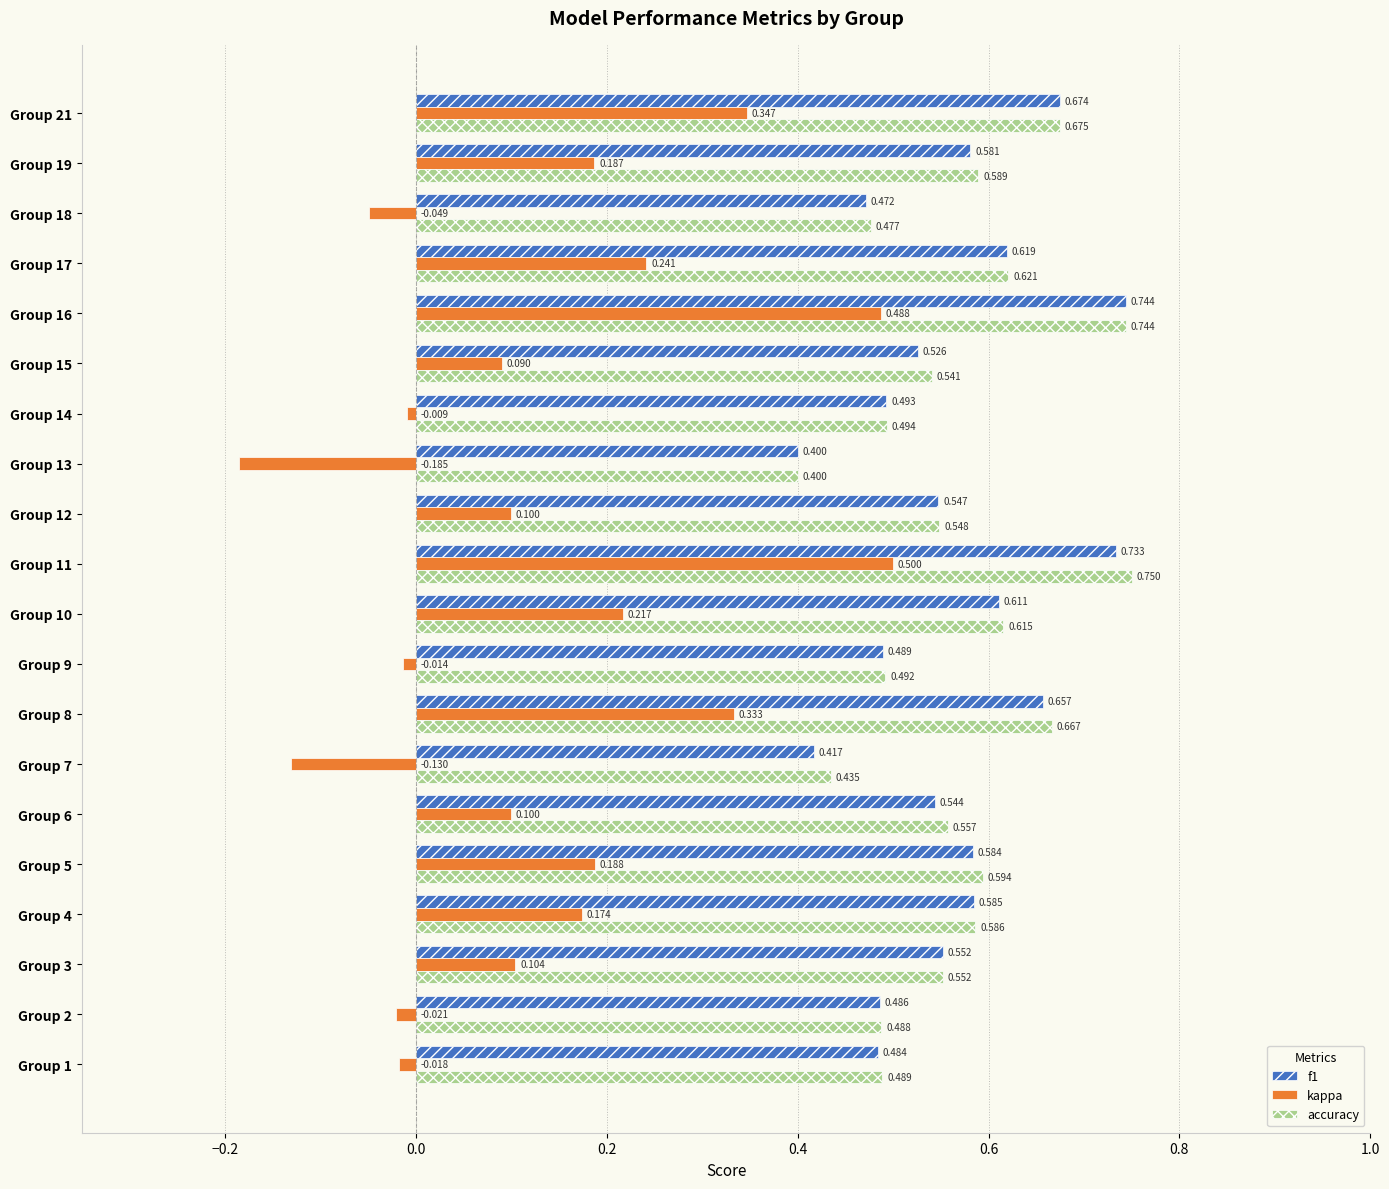

Which series has the largest total across all categories?

accuracy